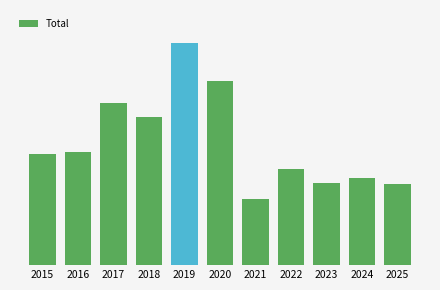

What is the greatest value displayed?

415